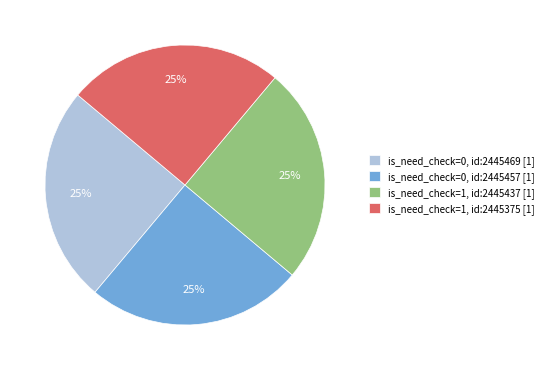

How many segments does this pie chart have?

4